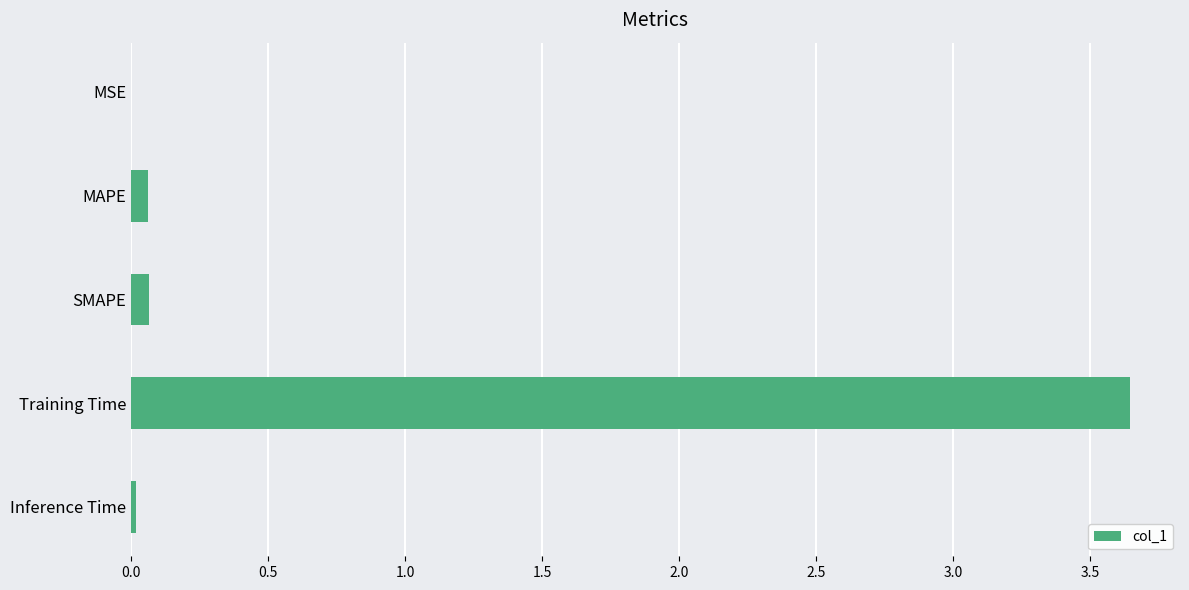

Does the chart contain stacked bars?

No